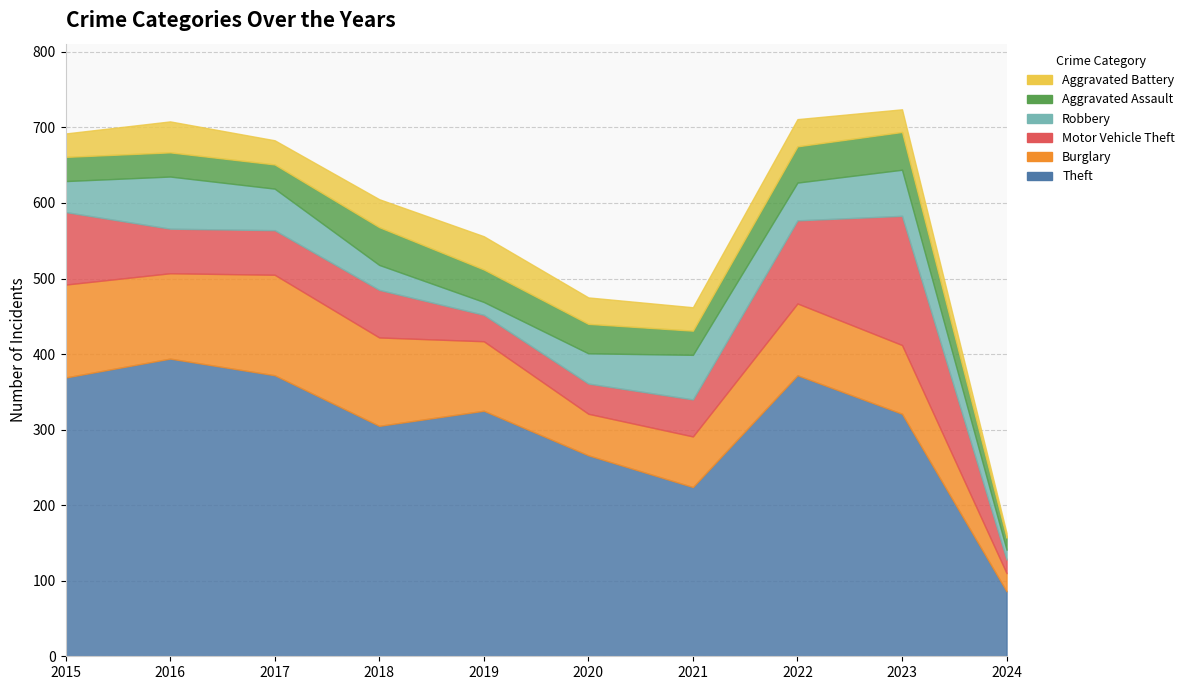

True or false: Burglary and Robbery intersect in this chart.

False